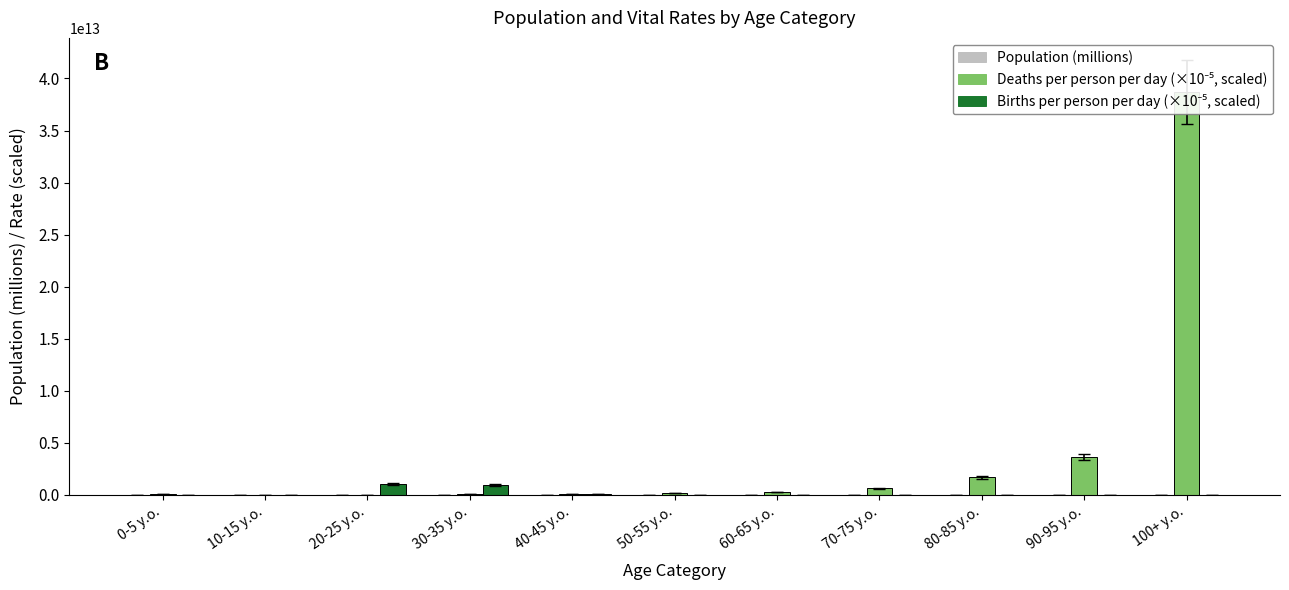

What is the sum of the Deaths per person per day (×10⁻⁵) values at 20-25 y.o. and 40-45 y.o.?

124138000000.0